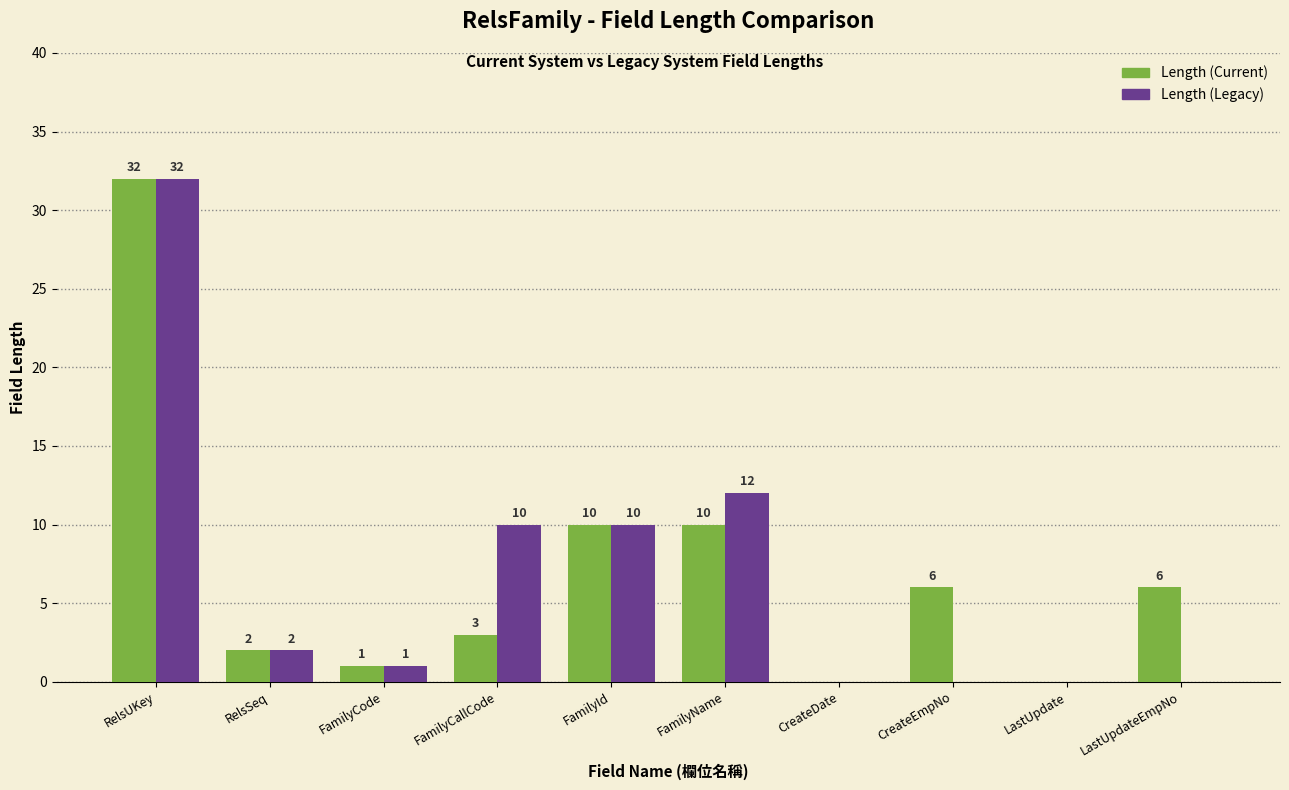

Which series changed the most between FamilyName and CreateEmpNo?

Length (Legacy)